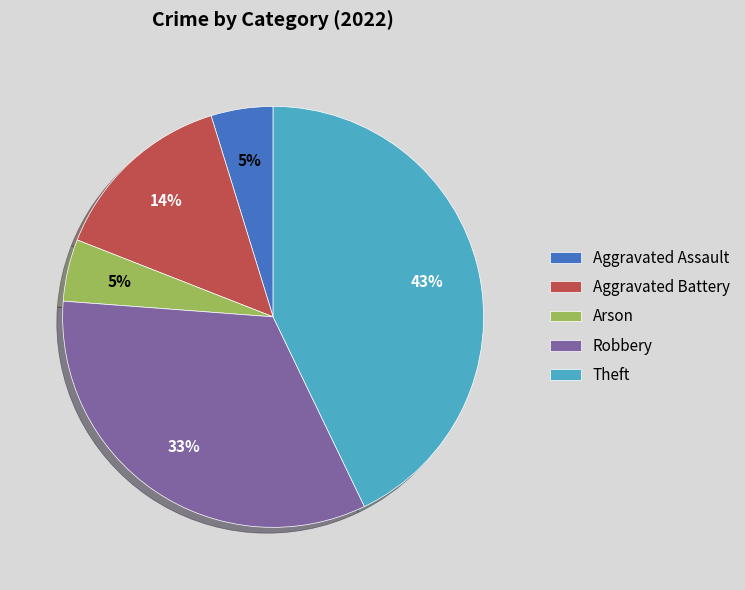

What is the largest slice in the pie chart?

Theft